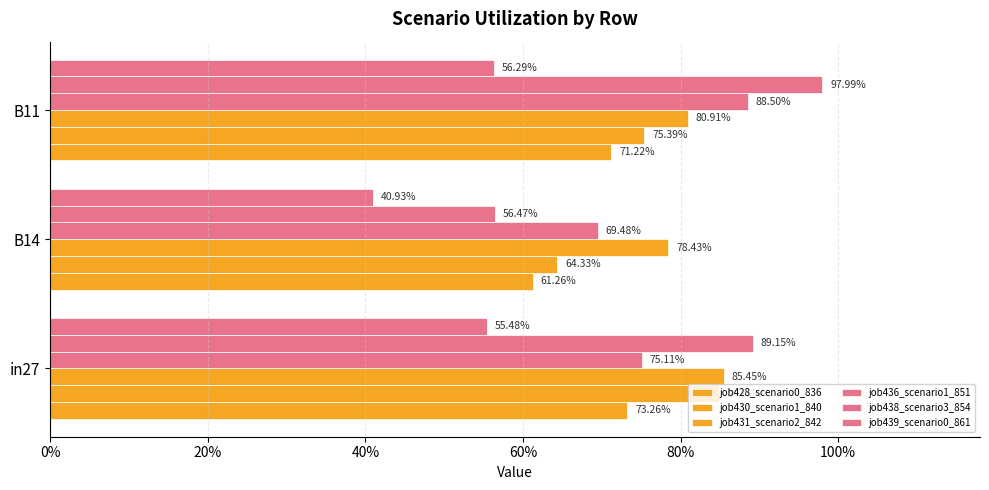

Reading left to right, list all the values displayed in this chart.

job428_scenario0_836: 0.7	0.6	0.7
job430_scenario1_840: 0.8	0.6	0.8
job431_scenario2_842: 0.9	0.8	0.8
job436_scenario1_851: 0.8	0.7	0.9
job438_scenario3_854: 0.9	0.6	1.0
job439_scenario0_861: 0.6	0.4	0.6